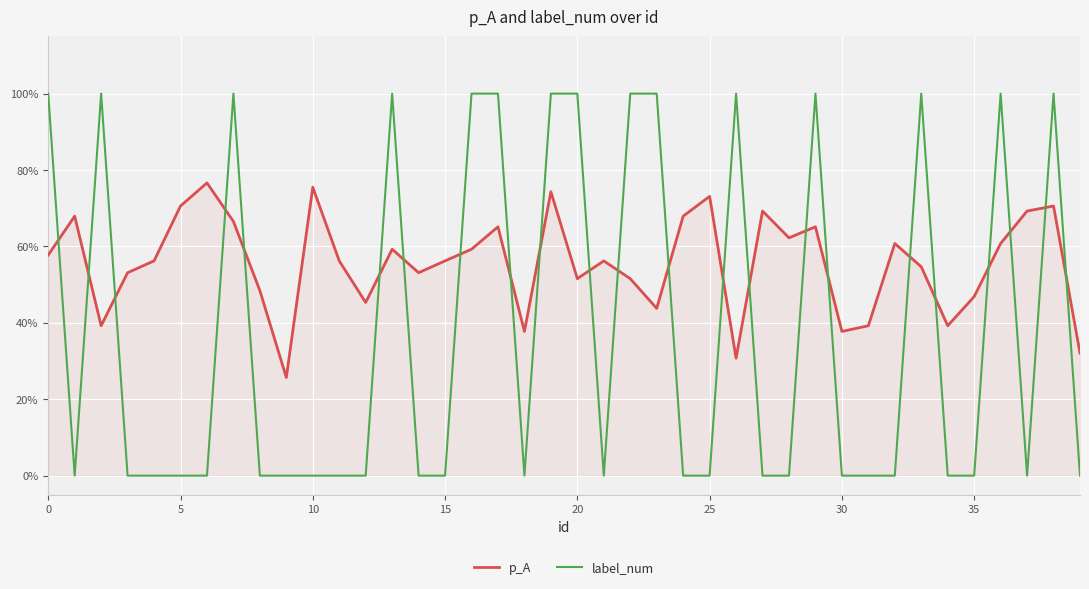

Is this an area chart (filled region under the line)?

Yes